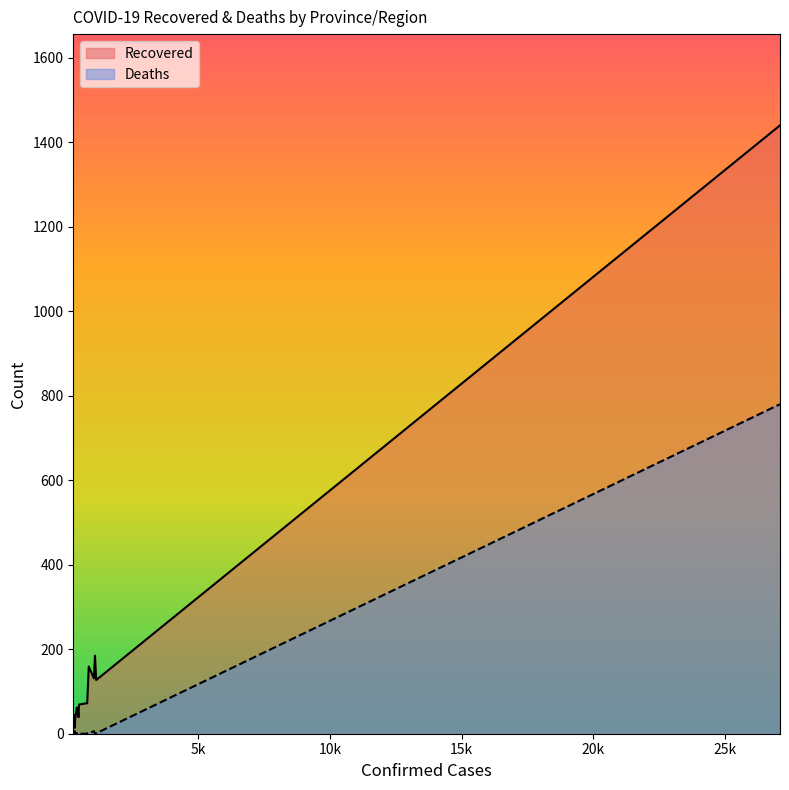

How many interior local valleys does the Deaths series have?

1